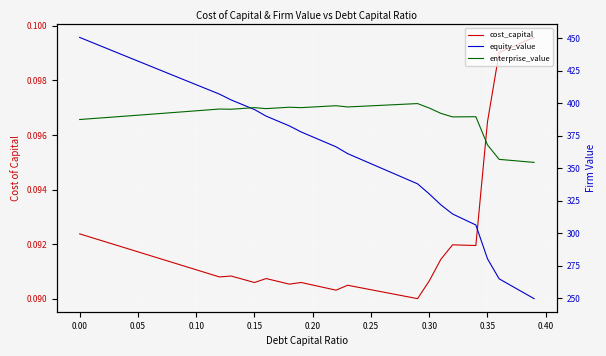

True or false: cost_capital and enterprise_value intersect in this chart.

False